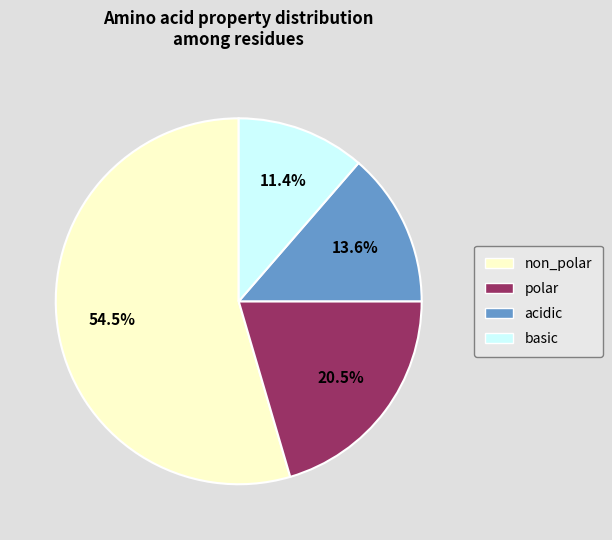

Approximately how many times larger is the value at basic compared to polar?

0.6